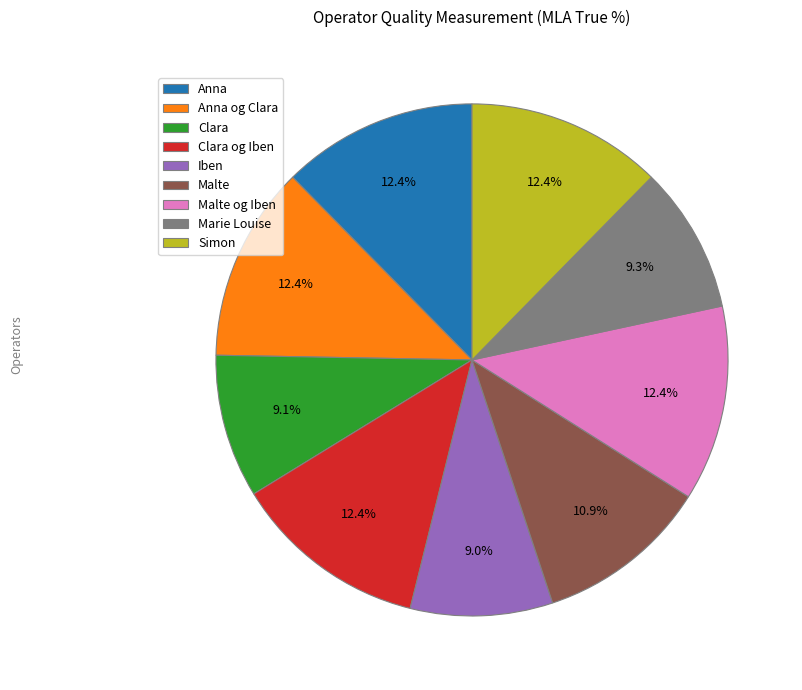

What is the ratio of the value at Clara og Iben to the value at Marie Louise?

1.3